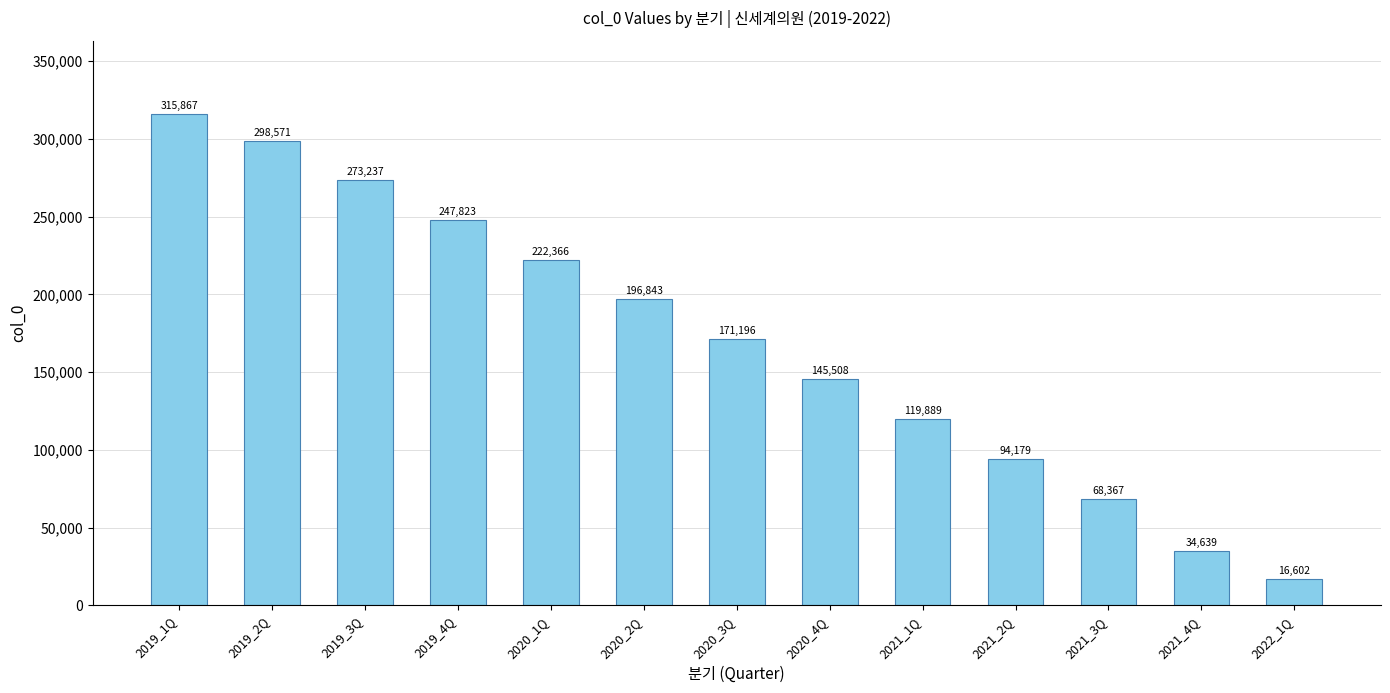

What is the label of the 6th bar from the left?

2020_2Q